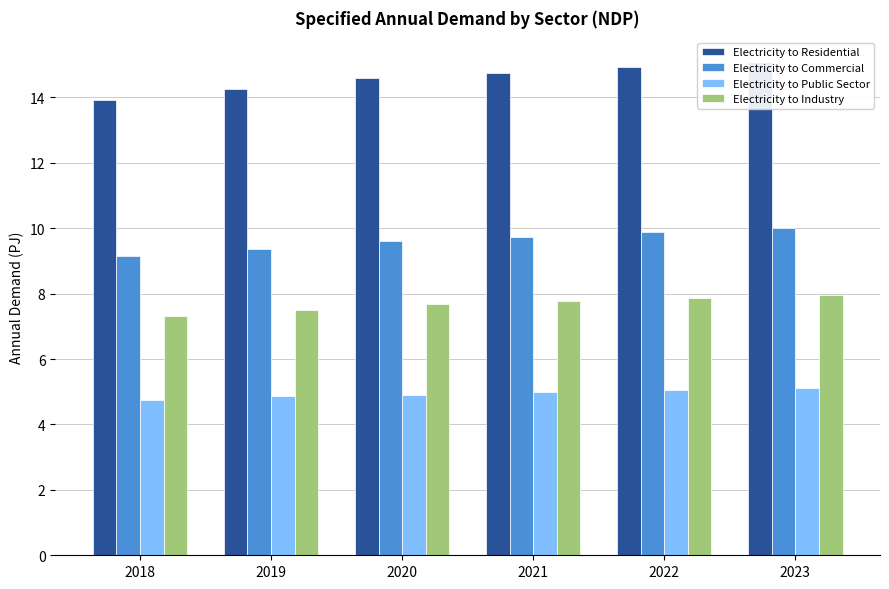

Reading left to right, what are all the values shown in this chart?

Electricity to Residential: 13.9	14.3	14.6	14.8	14.9	15.1
Electricity to Commercial: 9.2	9.4	9.6	9.7	9.9	10.0
Electricity to Public Sector: 4.8	4.9	4.9	5.0	5.0	5.1
Electricity to Industry: 7.3	7.5	7.7	7.8	7.9	8.0